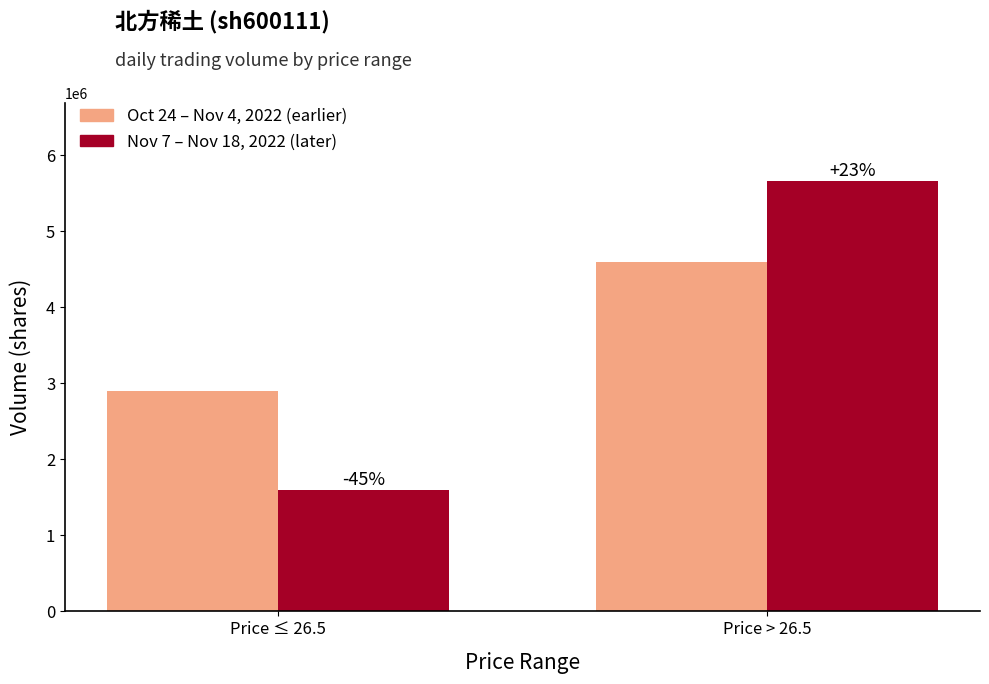

How many groups of bars are there?

2